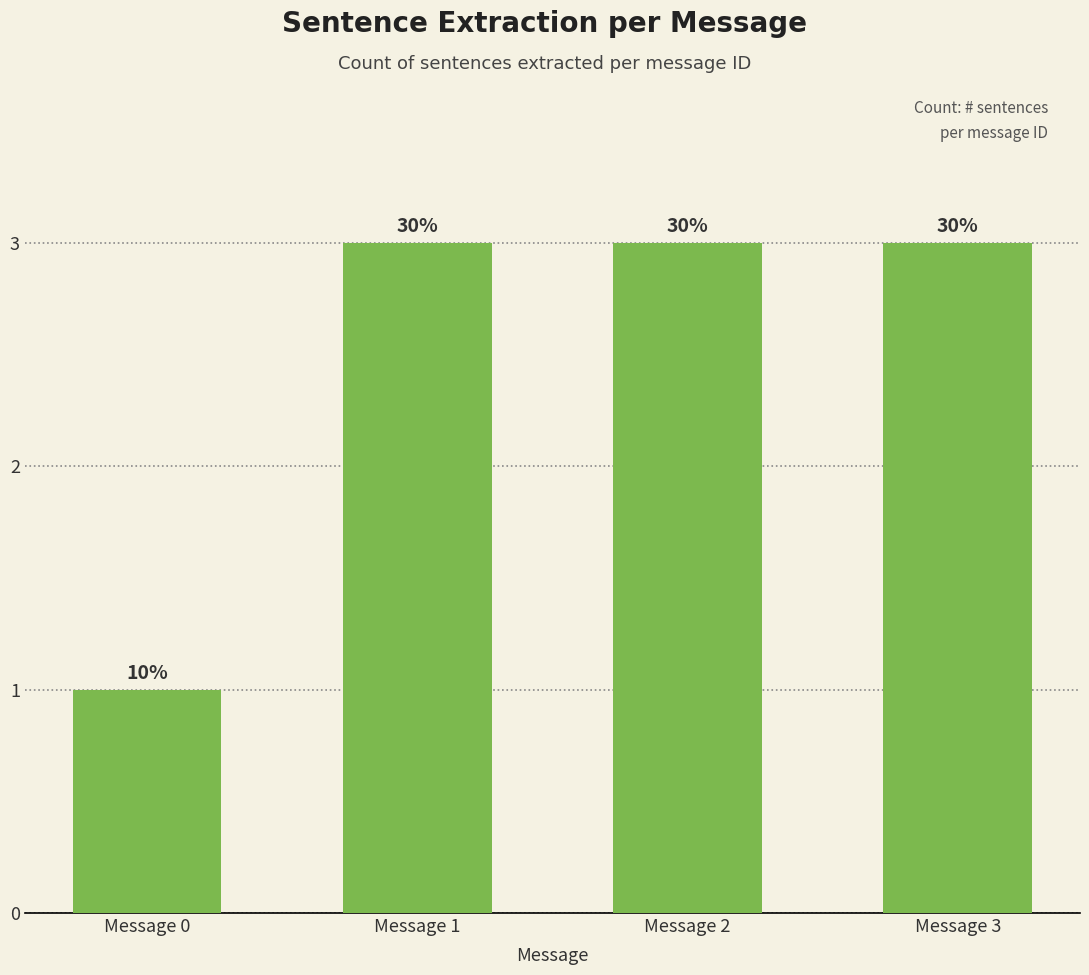

What is the greatest value displayed?

3